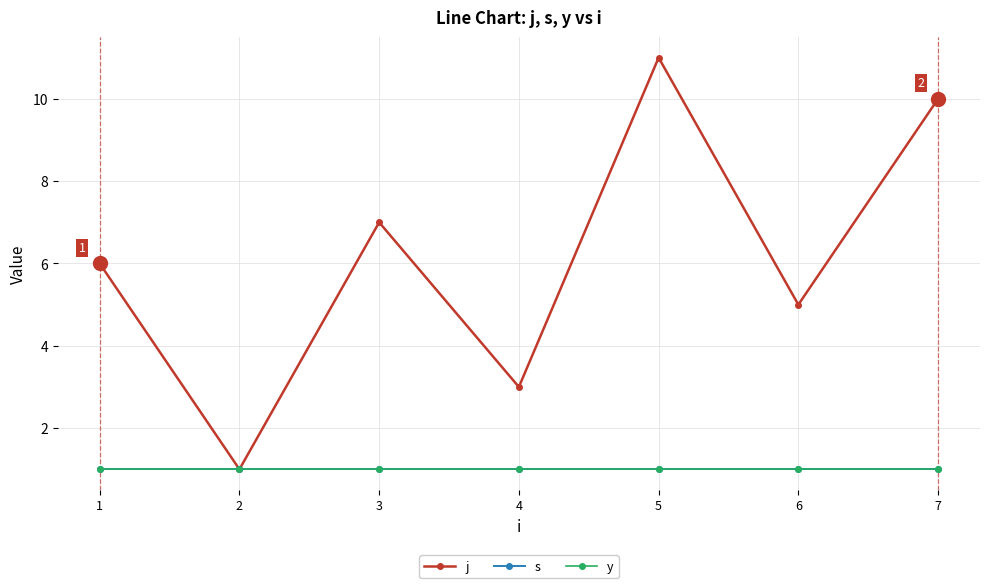

Does the chart have visible grid lines?

Yes